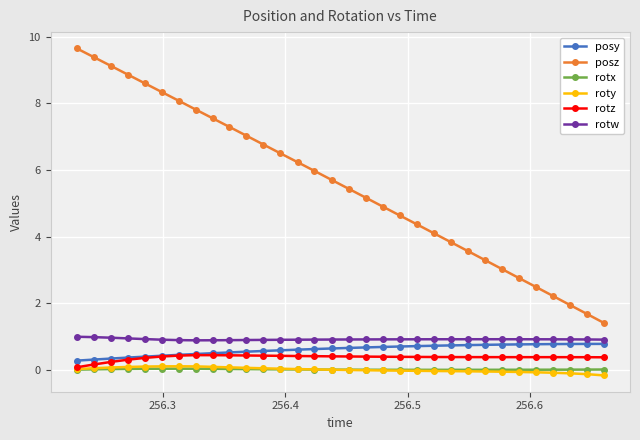

What is the value of the rotz point at the 12th from the left?

0.4